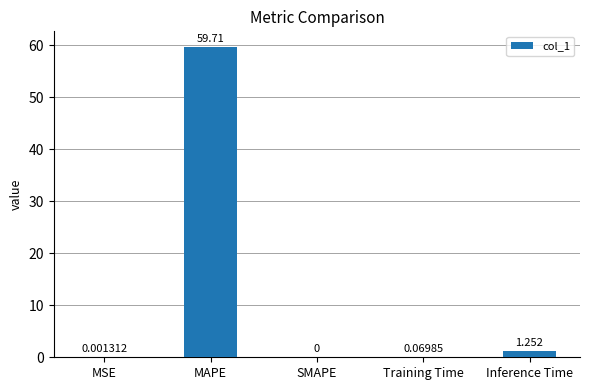

What is the change in value from MSE to Inference Time?

+1.3